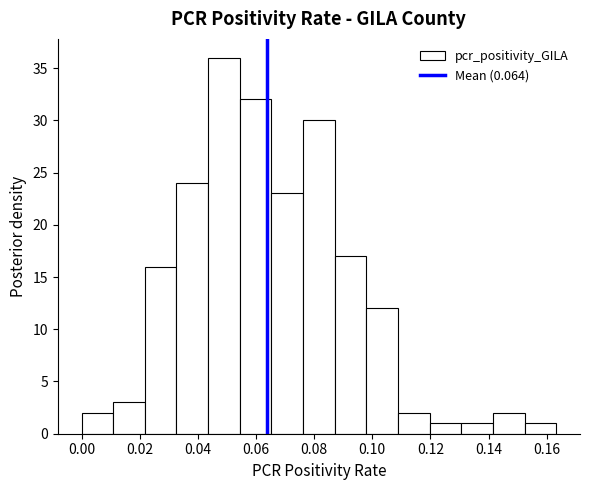

Reading left to right, transcribe this chart: for each bar, give the range it covers on the x-axis and its height. Neither the bar edges nor the heights are printed on the chart, so give them approximately, as read against the axes.

0.000 to 0.010: 2
0.010 to 0.022: 3
0.022 to 0.032: 16
0.032 to 0.044: 24
0.044 to 0.054: 36
0.054 to 0.066: 32
0.066 to 0.076: 23
0.076 to 0.088: 30
0.088 to 0.098: 17
0.098 to 0.108: 12
0.108 to 0.120: 2
0.120 to 0.130: 1
0.130 to 0.142: 1
0.142 to 0.152: 2
0.152 to 0.164: 1